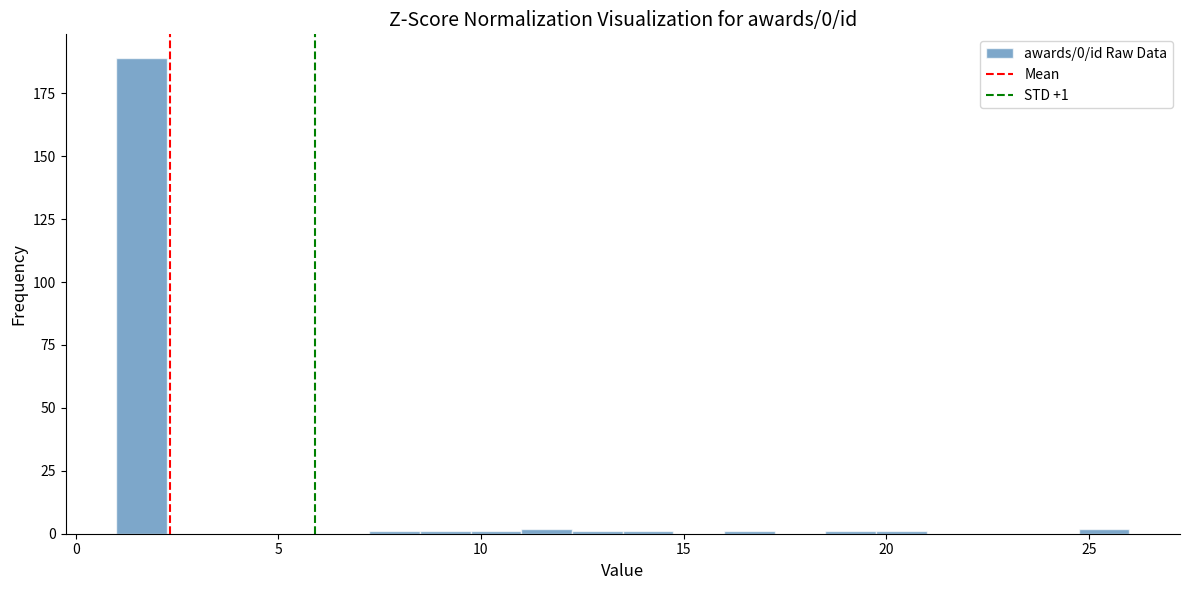

Around what value on the x-axis is the tallest bar? Give the approximate position of its centre, as read against the axis.

1.5